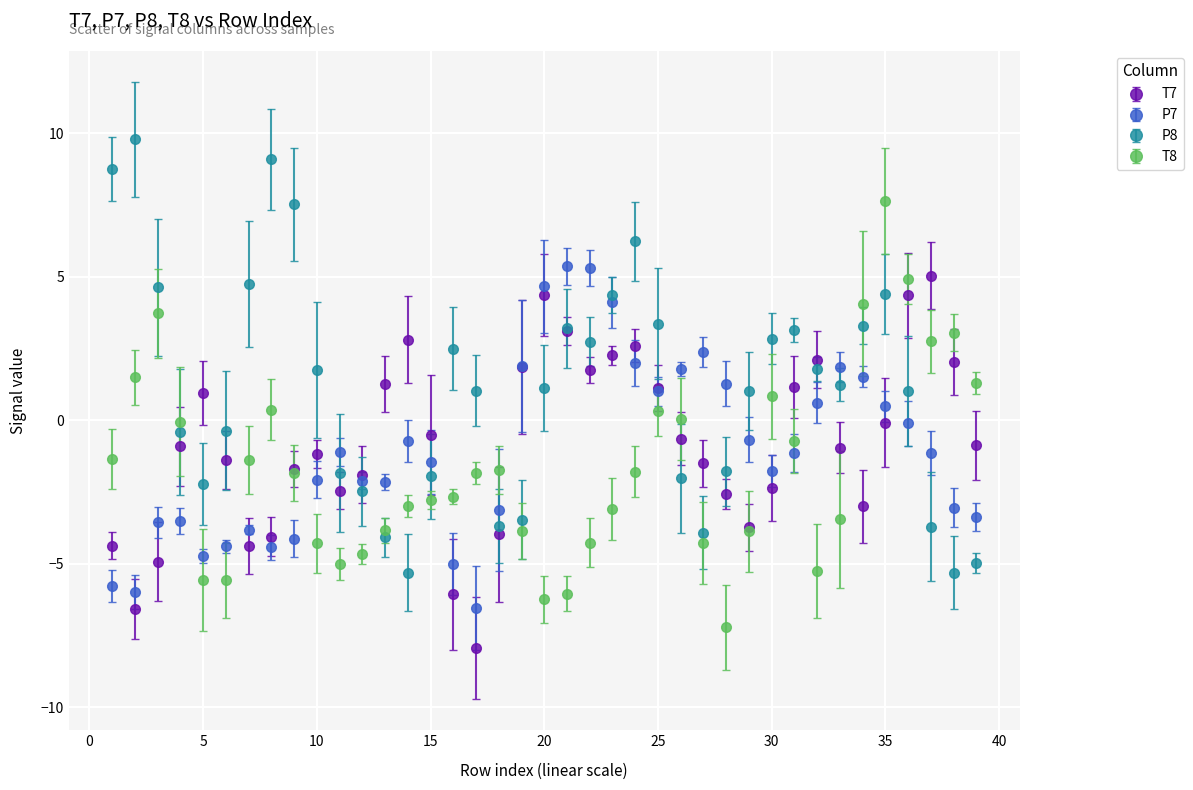

What is the value of the T7 point at the 7th from the left?

-4.4